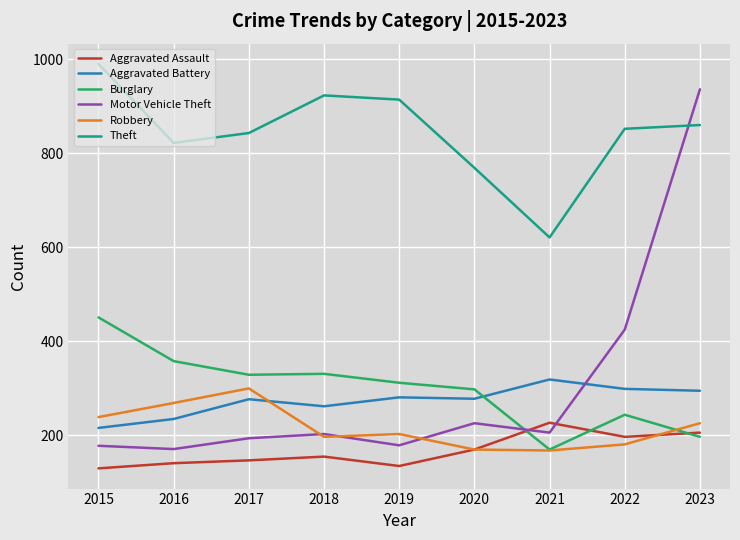

At which label does Aggravated Assault reach its peak?

2021